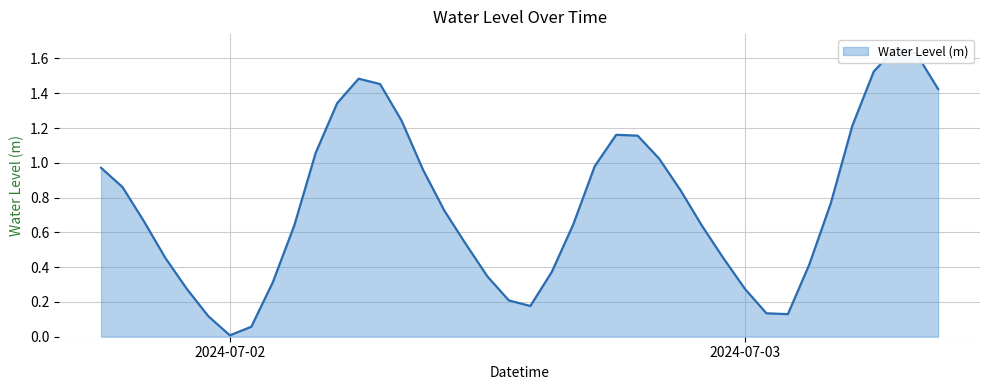

List the labels in order of value, largest first.

2024-07-03 07:00:00, 2024-07-03 08:00:00, 2024-07-03 06:00:00, 2024-07-02 06:00:00, 2024-07-02 07:00:00, 2024-07-03 09:00:00, 2024-07-02 05:00:00, 2024-07-02 08:00:00, 2024-07-03 05:00:00, 2024-07-02 18:00:00, 2024-07-02 19:00:00, 2024-07-02 04:00:00, 2024-07-02 20:00:00, 2024-07-02 17:00:00, 2024-07-01 18:00:00, 2024-07-02 09:00:00, 2024-07-01 19:00:00, 2024-07-02 21:00:00, 2024-07-03 04:00:00, 2024-07-02 10:00:00, 2024-07-01 20:00:00, 2024-07-02 16:00:00, 2024-07-02 03:00:00, 2024-07-02 22:00:00, 2024-07-02 11:00:00, 2024-07-01 21:00:00, 2024-07-02 23:00:00, 2024-07-03 03:00:00, 2024-07-02 15:00:00, 2024-07-02 12:00:00, 2024-07-02 02:00:00, 2024-07-03 00:00:00, 2024-07-01 22:00:00, 2024-07-02 13:00:00, 2024-07-02 14:00:00, 2024-07-03 01:00:00, 2024-07-03 02:00:00, 2024-07-01 23:00:00, 2024-07-02 01:00:00, 2024-07-02 00:00:00